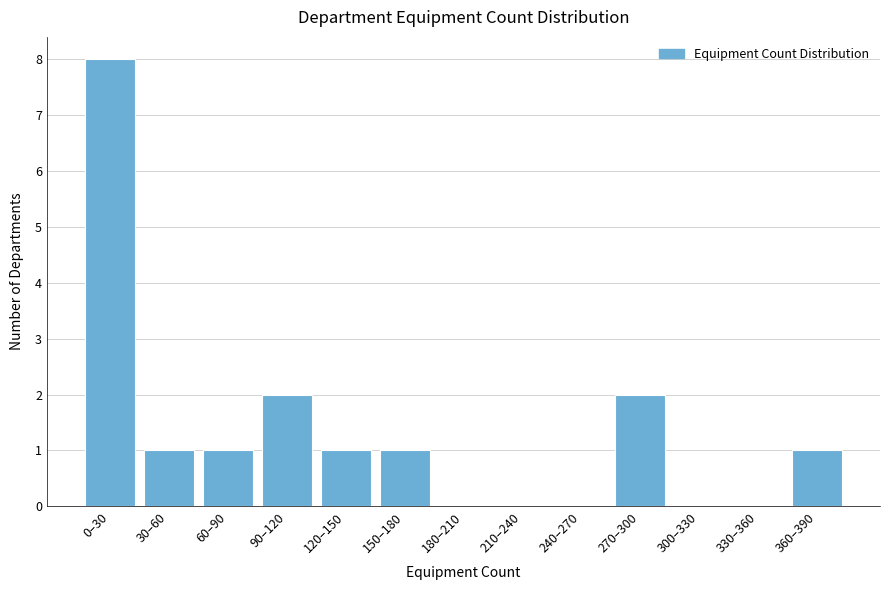

Reading left to right, transcribe all the data shown in this chart.

0–30=8	30–60=1	60–90=1	90–120=2	120–150=1	150–180=1	180–210=0	210–240=0	240–270=0	270–300=2	300–330=0	330–360=0	360–390=1